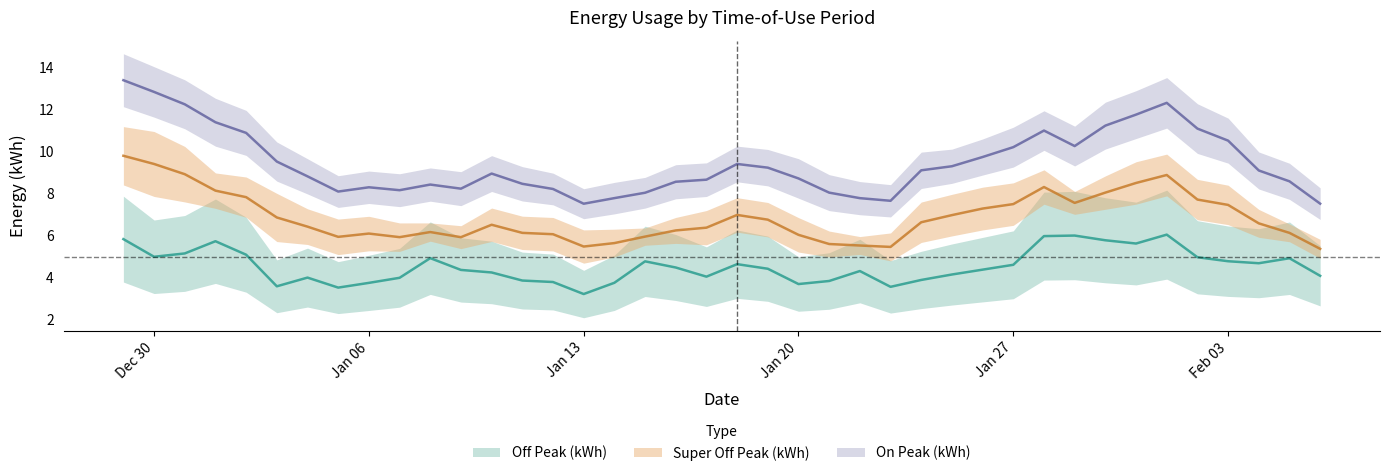

What are all the series names shown in the legend?

On Peak (kWh), Super Off Peak (kWh), Off Peak (kWh)